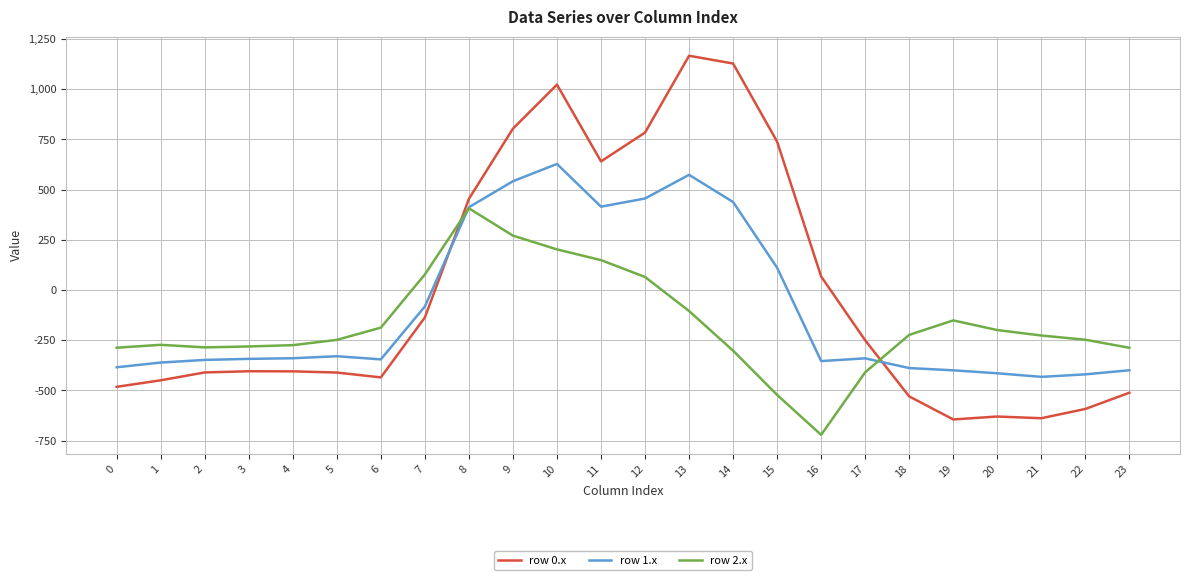

Rank the series by their maximum value, from lowest to highest.

row 2.x, row 1.x, row 0.x